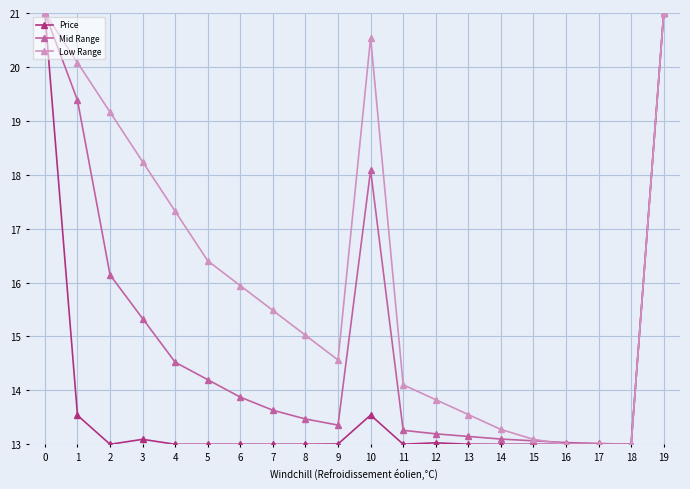

What is the difference between the highest and lowest values at 11?

1.1